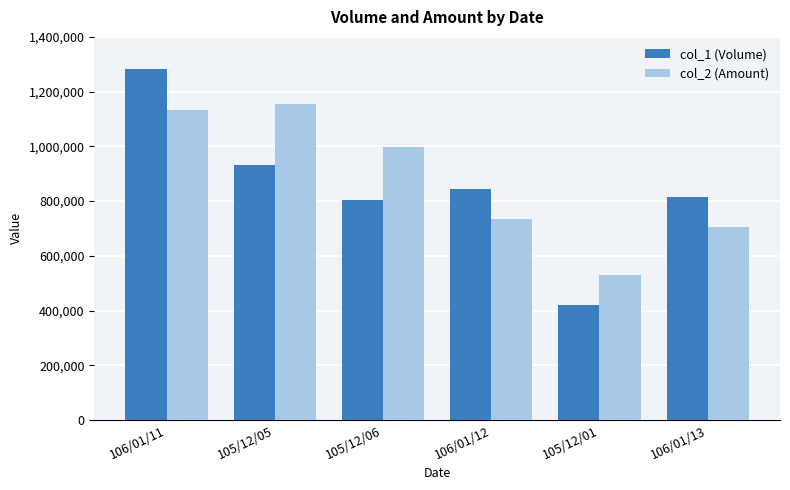

At which category is the sum across all series the highest?

106/01/11